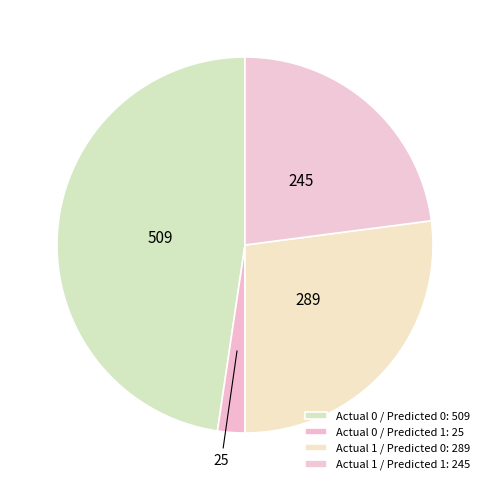

What is the change in value from Actual 1 / Predicted 0 to Actual 1 / Predicted 1?

-44